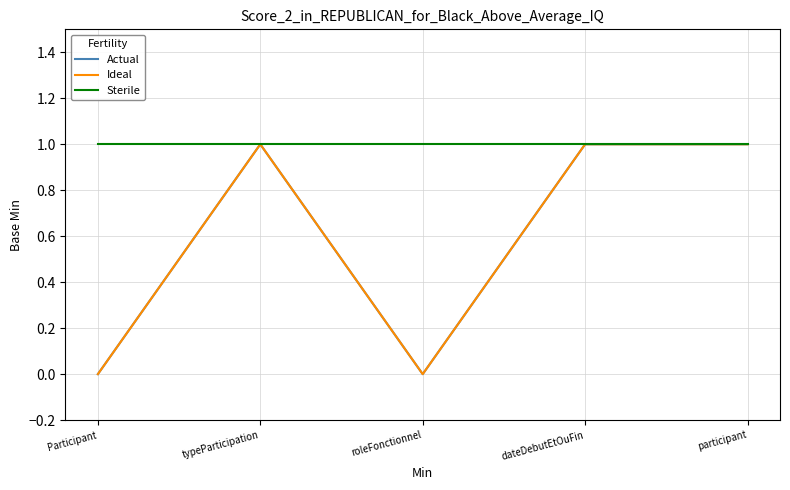

Reading right to left, what are all the values shown in this chart?

Actual: participant=1	dateDebutEtOuFin=1	roleFonctionnel=0	typeParticipation=1	Participant=0
Ideal: participant=1	dateDebutEtOuFin=1	roleFonctionnel=0	typeParticipation=1	Participant=0
Sterile: participant=1	dateDebutEtOuFin=1	roleFonctionnel=1	typeParticipation=1	Participant=1